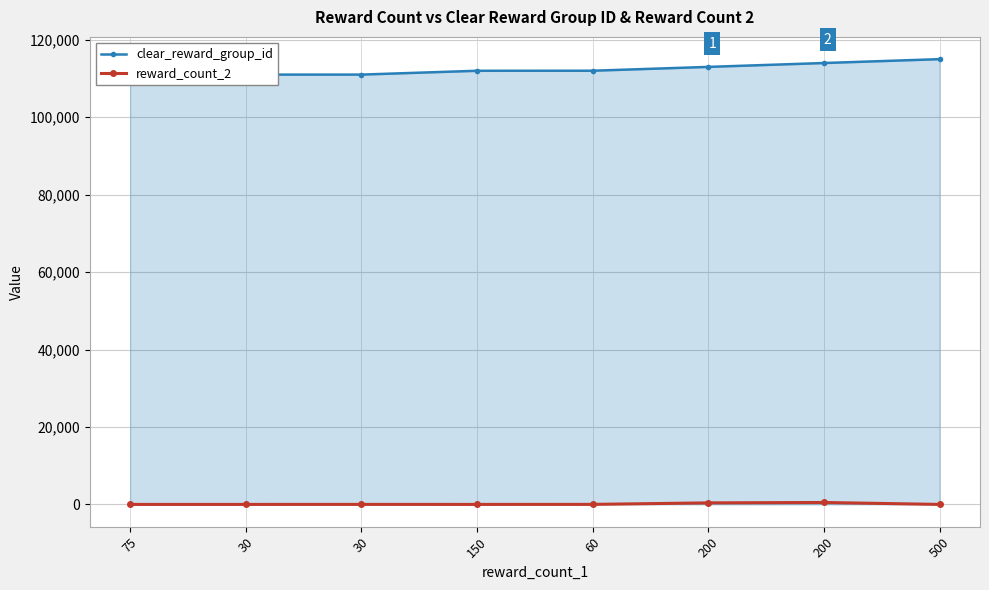

Rank the series at 60 from lowest to highest value.

reward_count_2, clear_reward_group_id